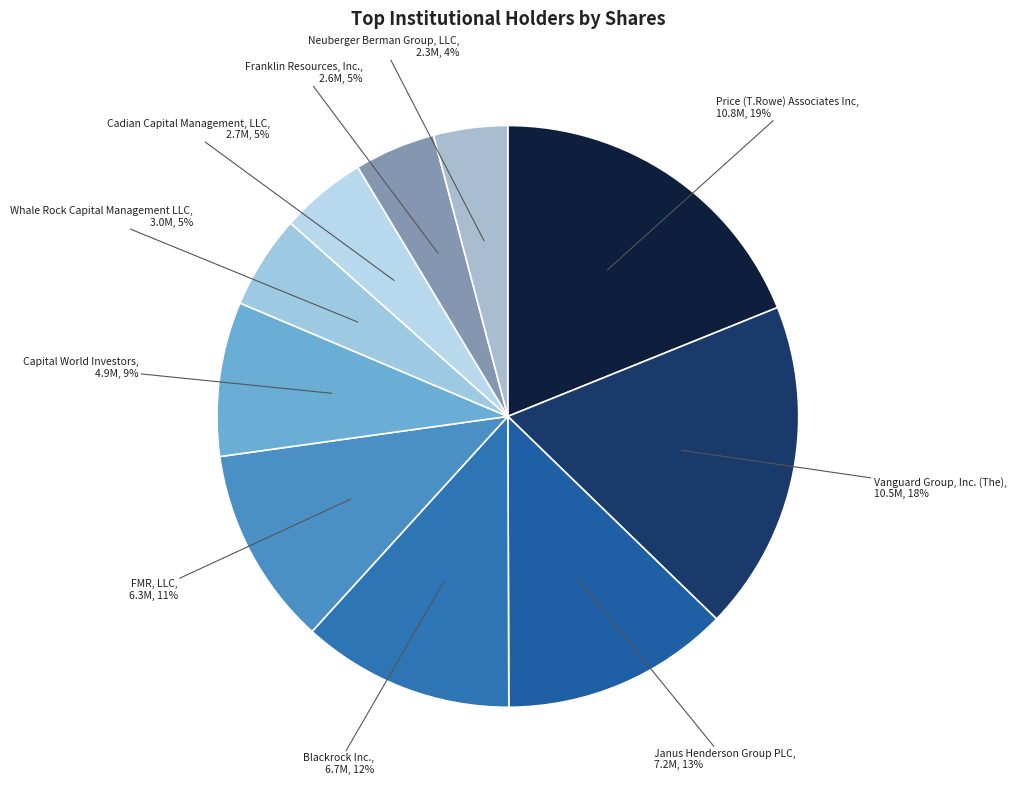

To the nearest percent, what is the difference between the largest and smallest slice percentages?

15%